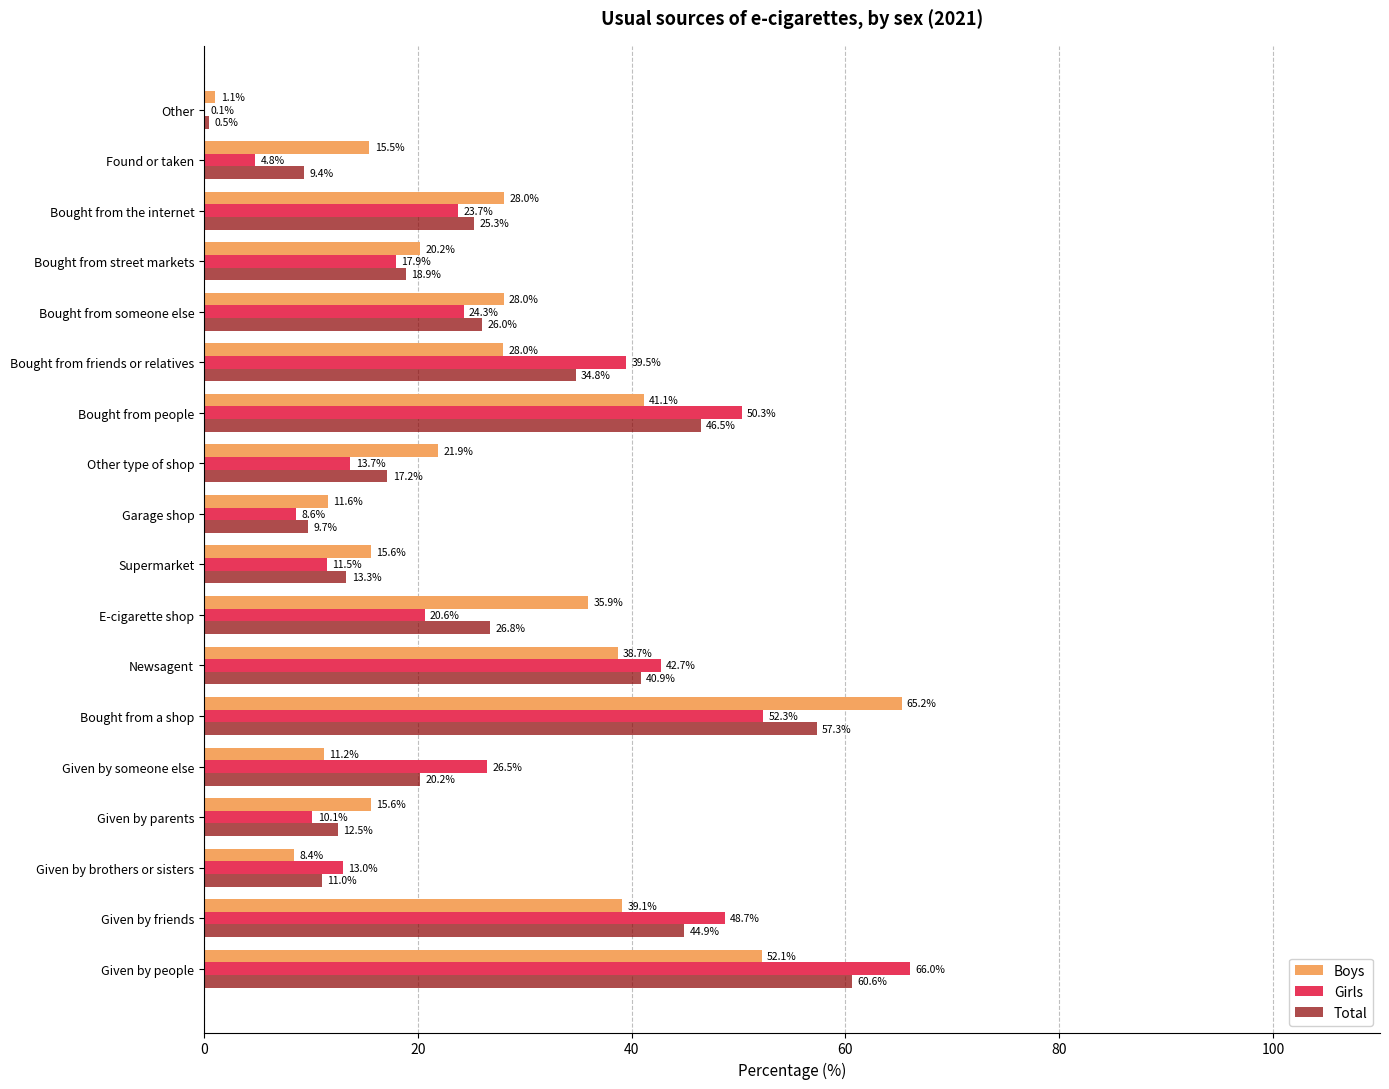

At which category is the sum across all series the highest?

Given by people